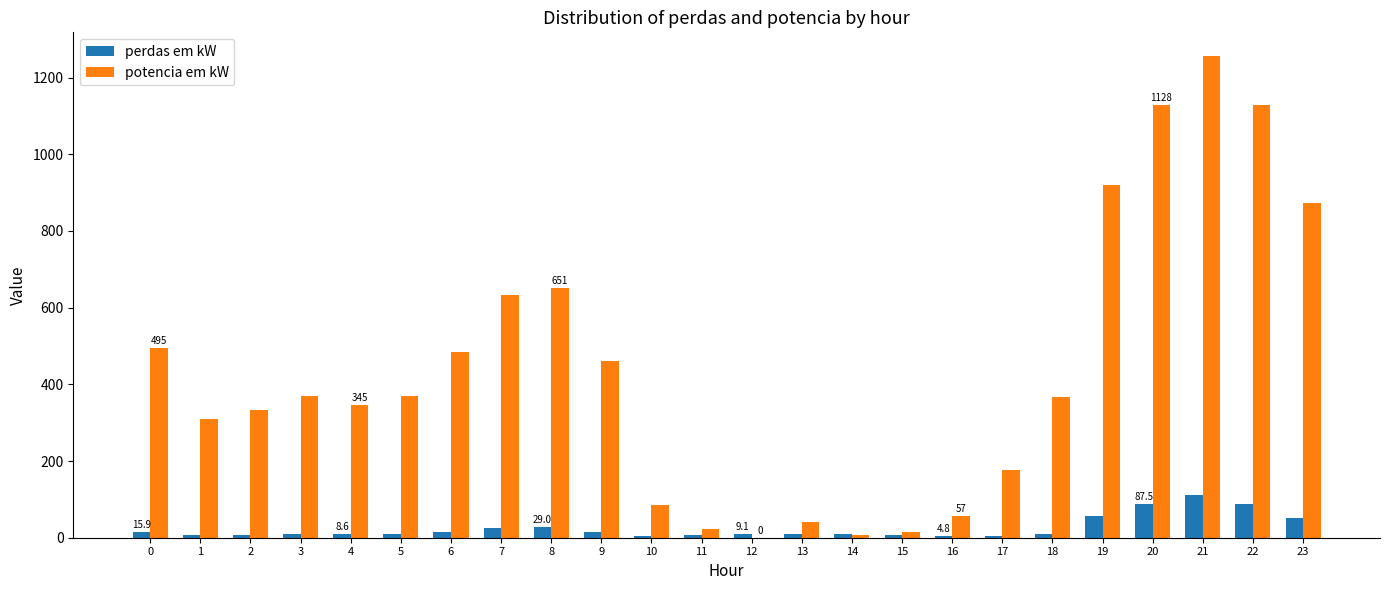

The value of potencia em kW at 5 is 631.1. True or false?

False